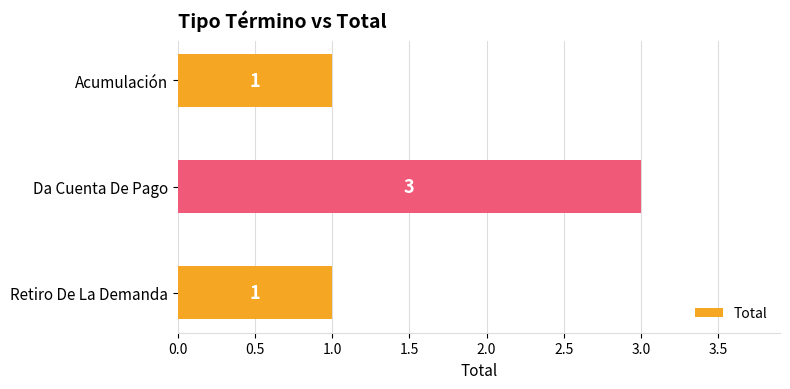

Reading bottom to top, transcribe all the data shown in this chart.

1	3	1